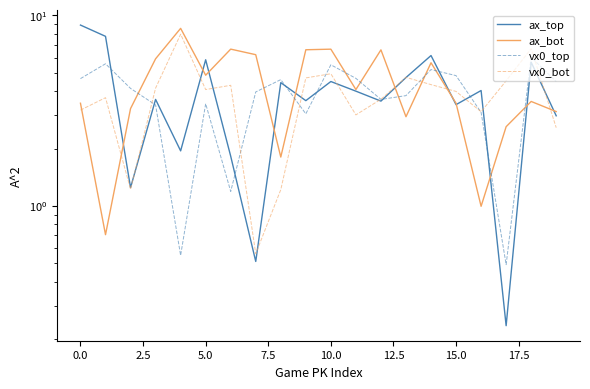

At how many categories does at least one series exceed 6?

10